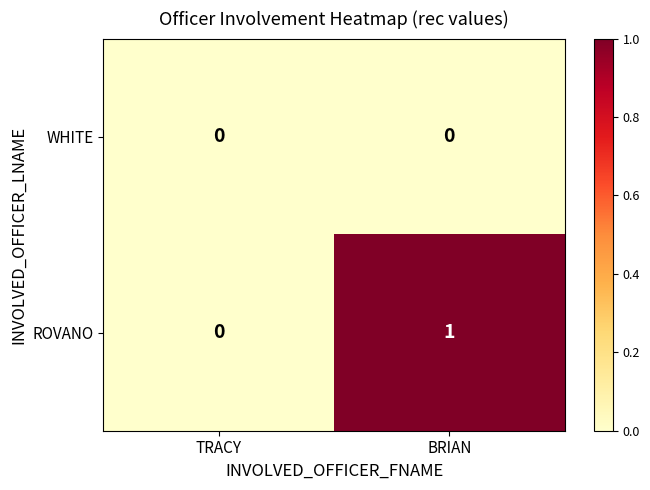

Which series has the largest range (max minus min)?

ROVANO